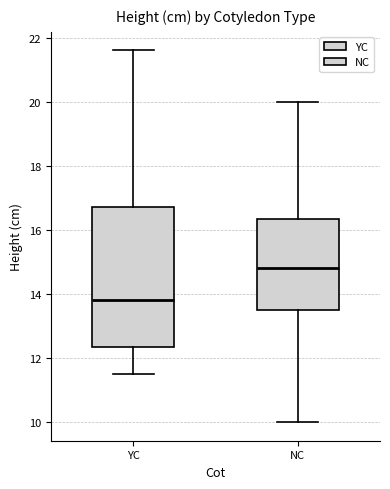

Reading left to right, transcribe this box plot: for each box, give where its median line is, the range the box spans, and where its two whiskers end, as read against the y-axis. The values are not printed on the chart, so give them approximately, as read against the axis.

YC: median 13.8, box 12.4 to 16.8, whiskers 11.6 to 21.6
NC: median 14.8, box 13.6 to 16.4, whiskers 10.0 to 20.0